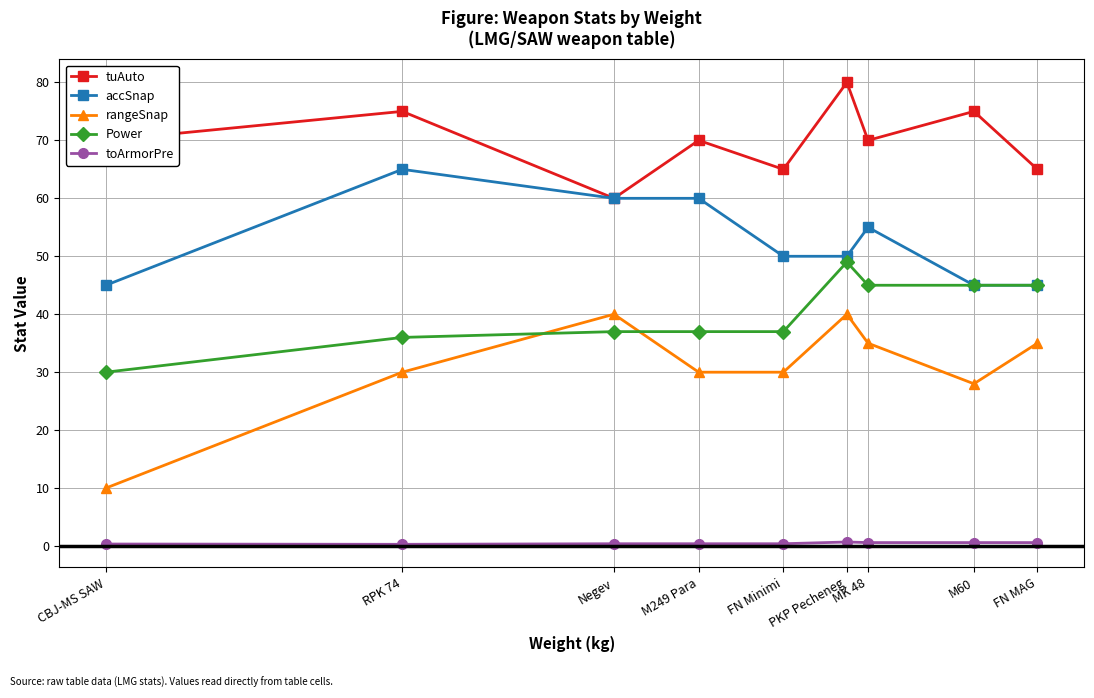

Which series has the largest range (max minus min)?

rangeSnap